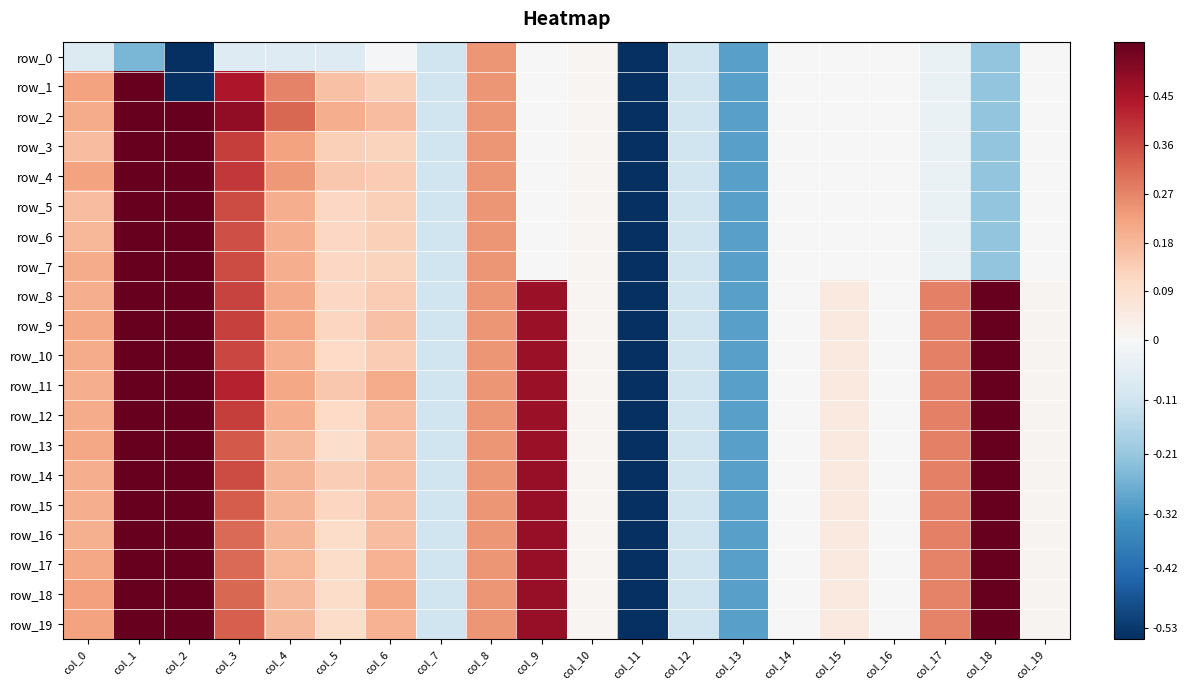

Which series has the largest total across all categories?

row_11